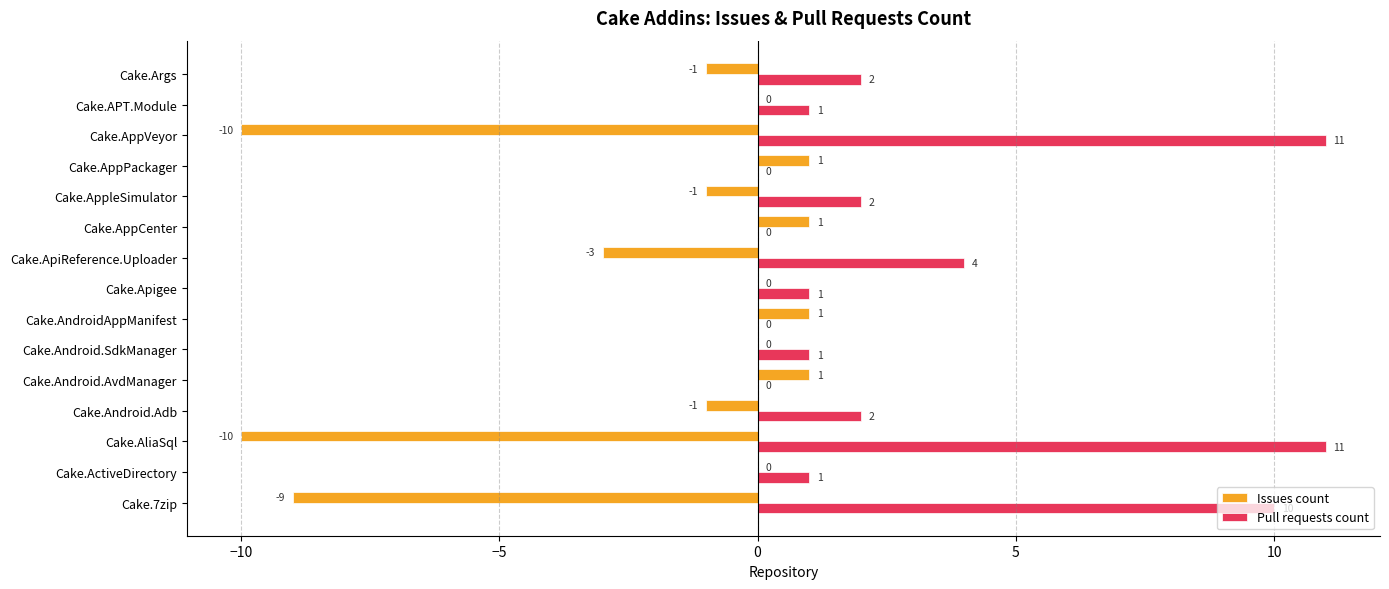

True or false: Issues count has a value of -17 at Cake.AliaSql.

False